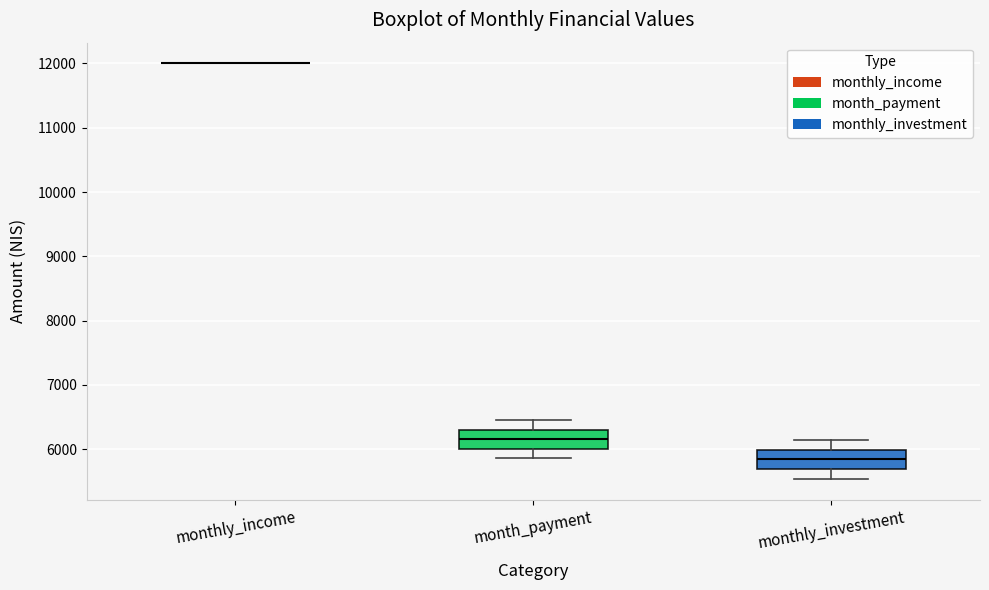

Reading left to right, read every box against the y-axis: the position of its median line, the range the box covers, and the ends of its whiskers. The values are not printed on the chart, so give them approximately, as read against the axis.

monthly_income: box collapsed to a line at 12000, whiskers 12000 to 12000
month_payment: median 6200, box 6000 to 6300, whiskers 5900 to 6500
monthly_investment: median 5800, box 5700 to 6000, whiskers 5500 to 6100